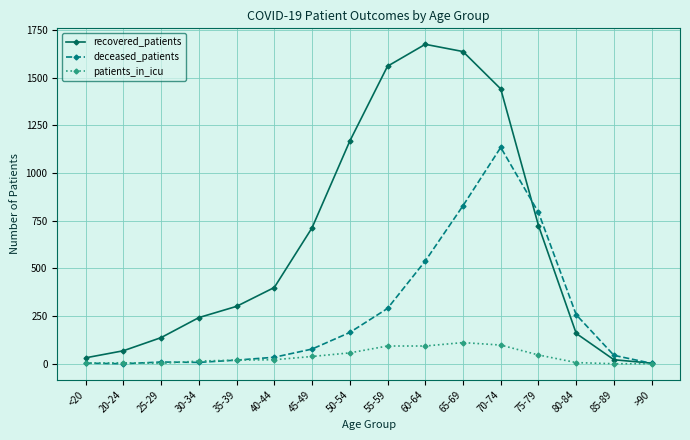

Rank the series by their maximum value, from lowest to highest.

patients_in_icu, deceased_patients, recovered_patients